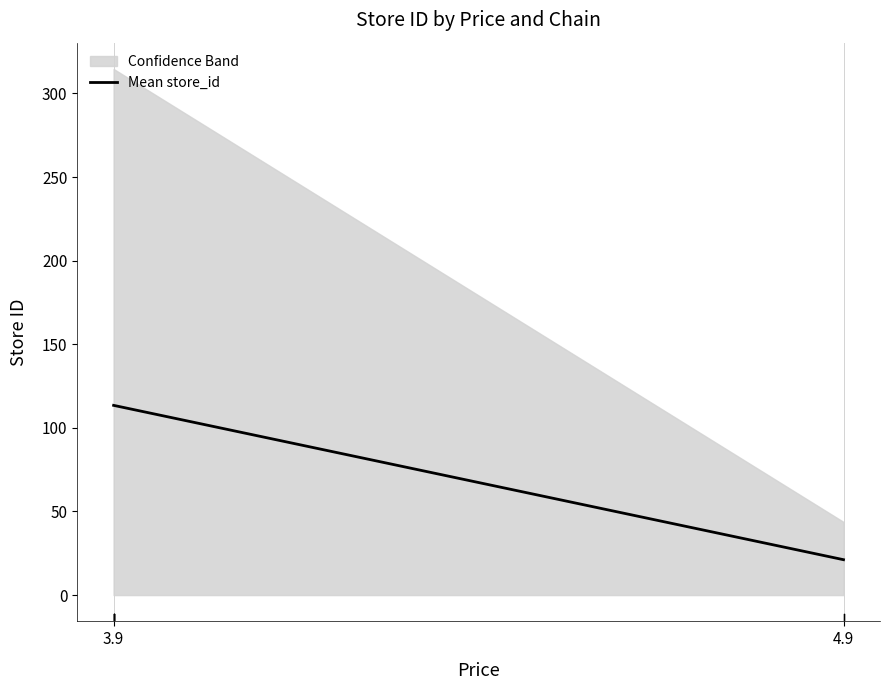

What is the change in value from 3.9 to 4.9?

-92.3